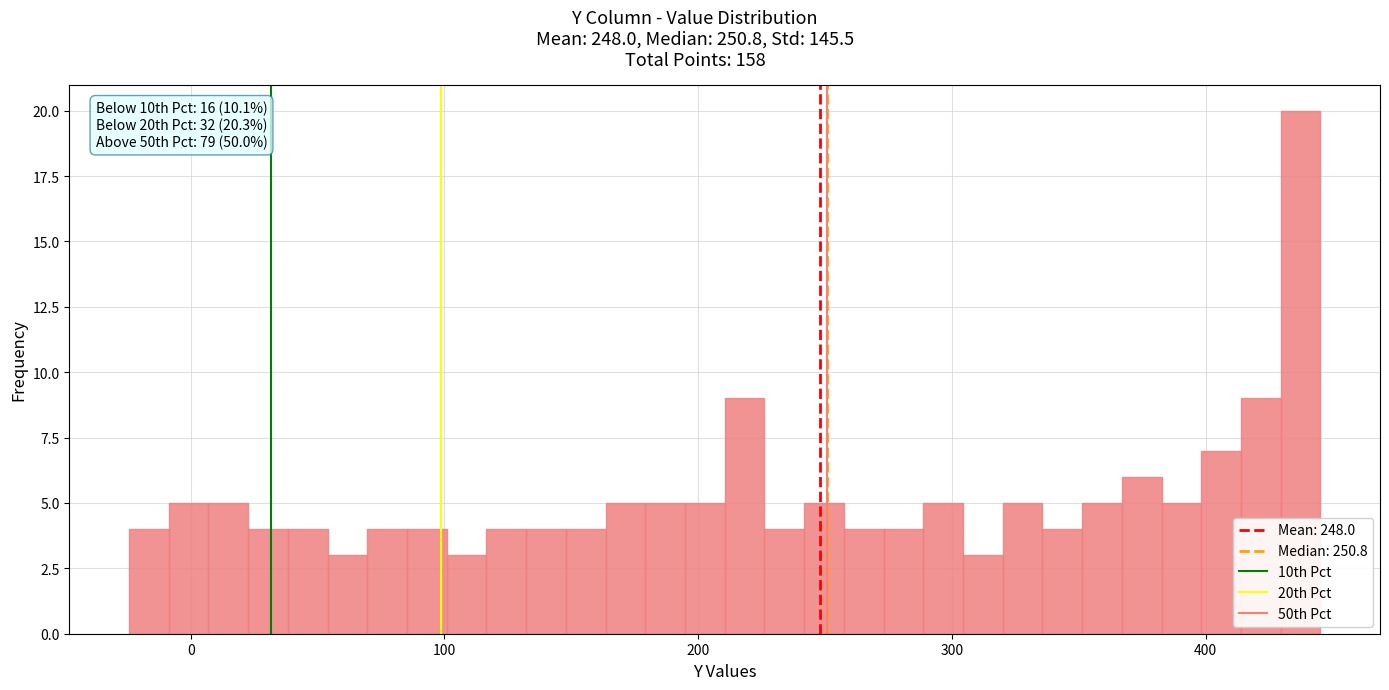

Read against the x-axis, roughly where is the centre of the tallest bar?

440